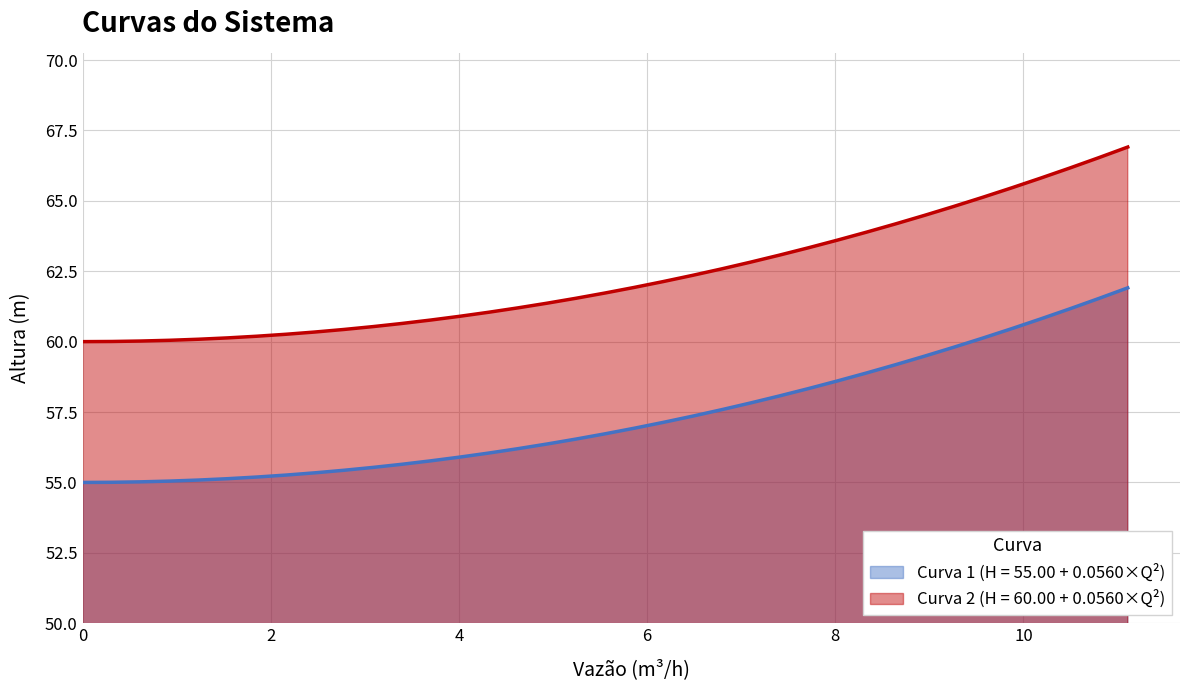

What is the minimum value for Curva 1 (H = 55.00 + 0.0560×Q²)?

55.0